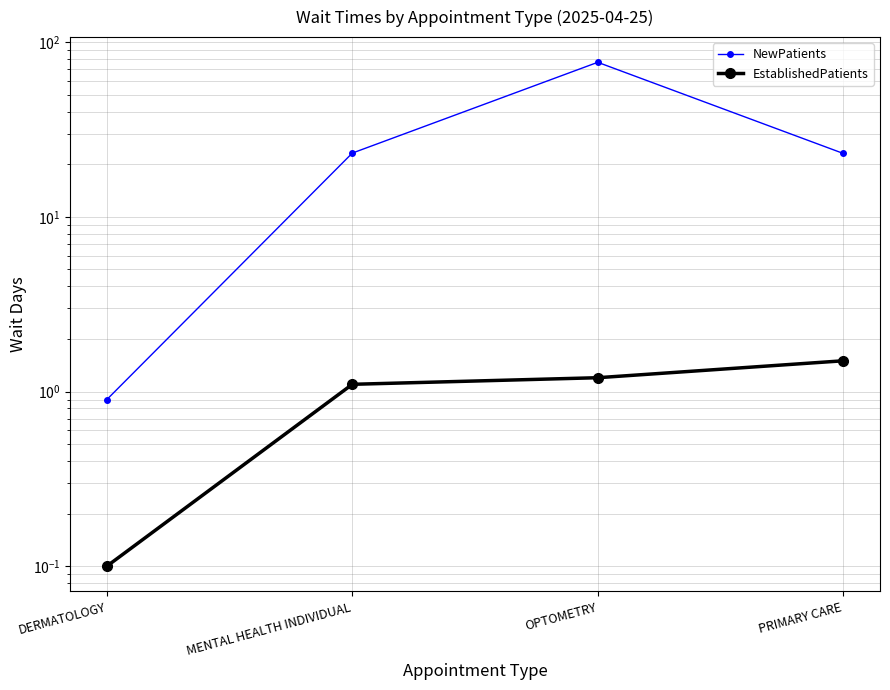

What are all the series names shown in the legend?

NewPatients, EstablishedPatients